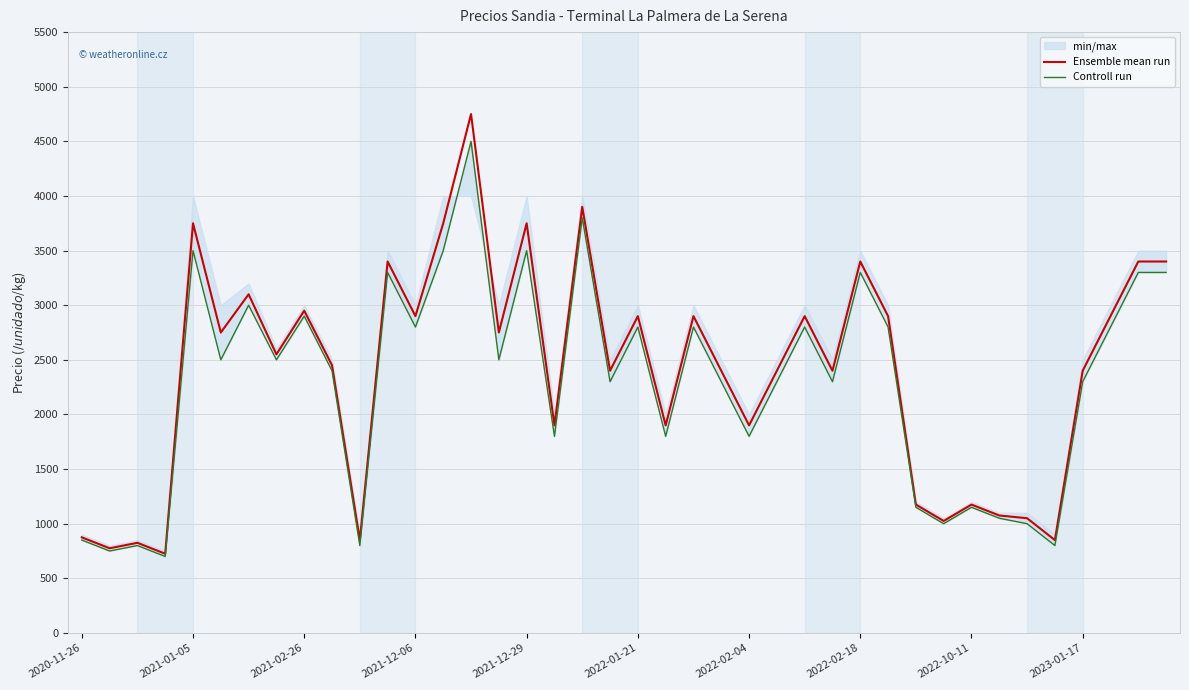

What is the sum of the Ensemble mean run values at 17 and 34?

2950